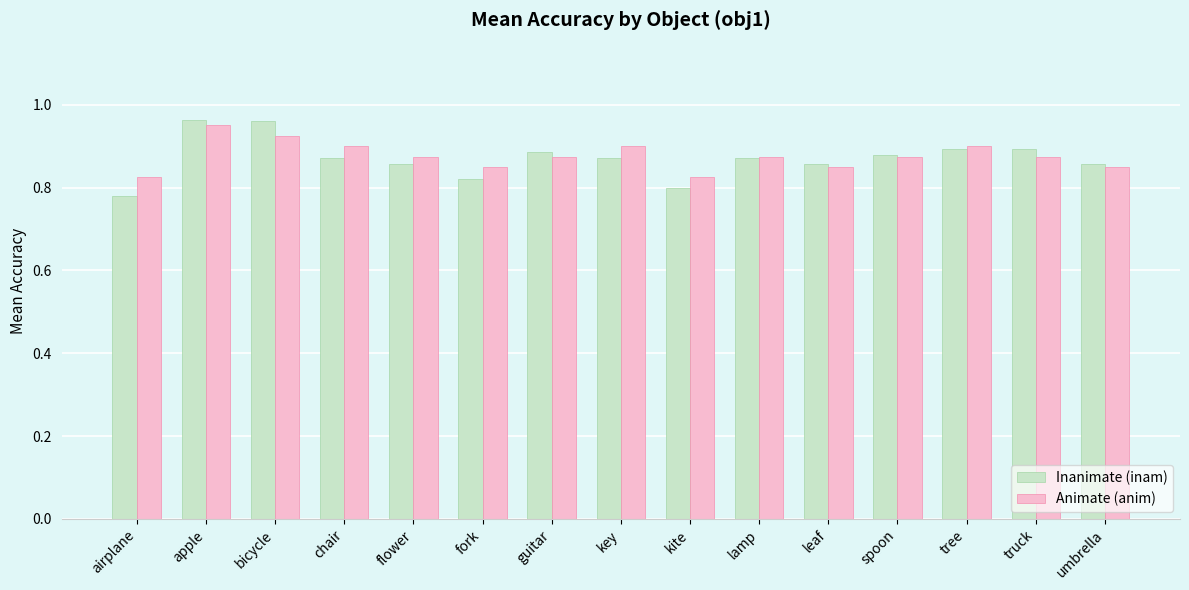

Are the bars grouped side by side (vs. stacked)?

Yes